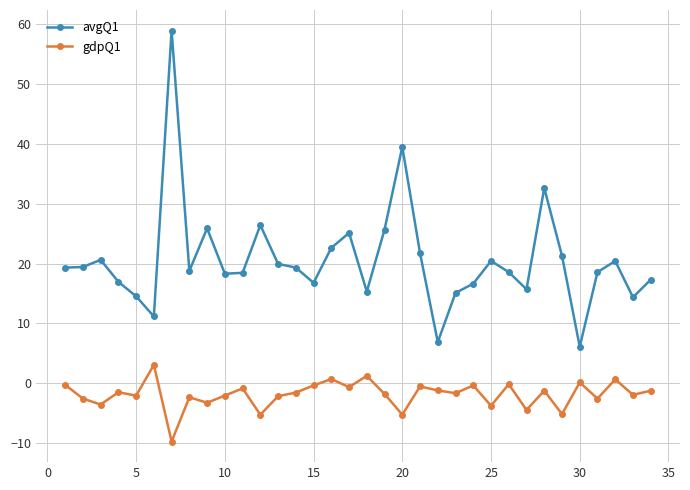

True or false: avgQ1 and gdpQ1 intersect in this chart.

False